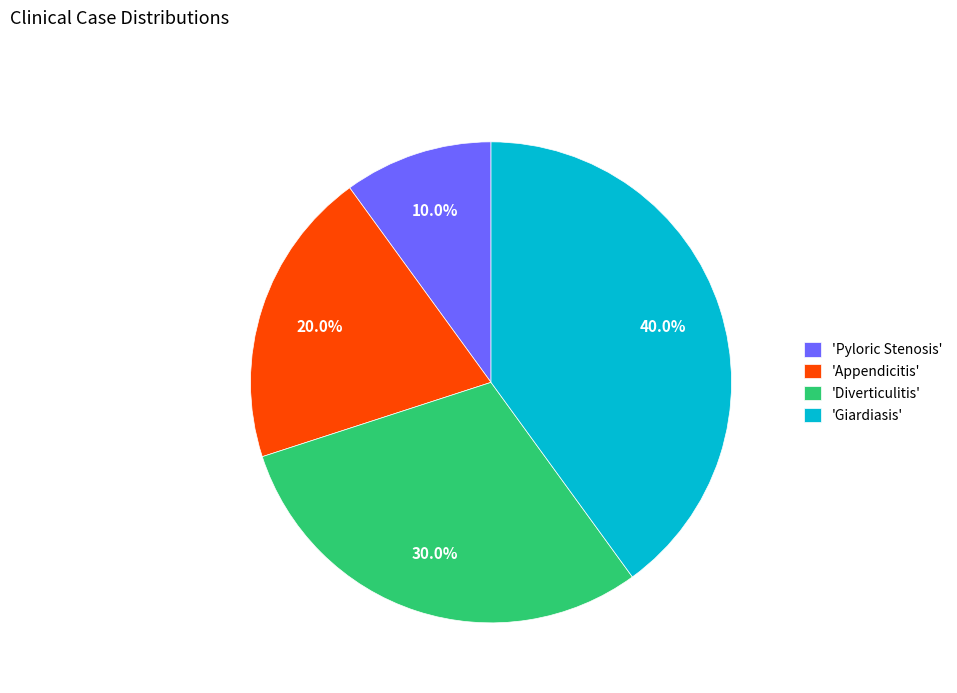

How much of the chart is everything except 'Giardiasis'?

60.0%